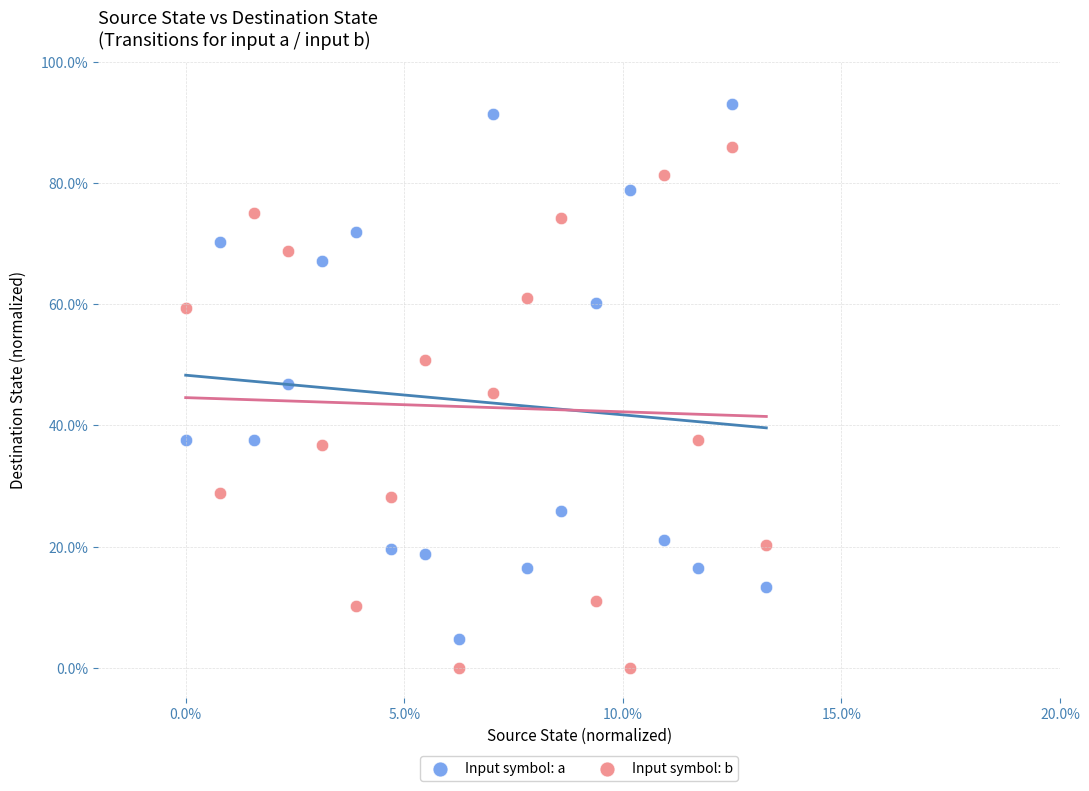

Which series contains the lowest Y value?

Input symbol: b